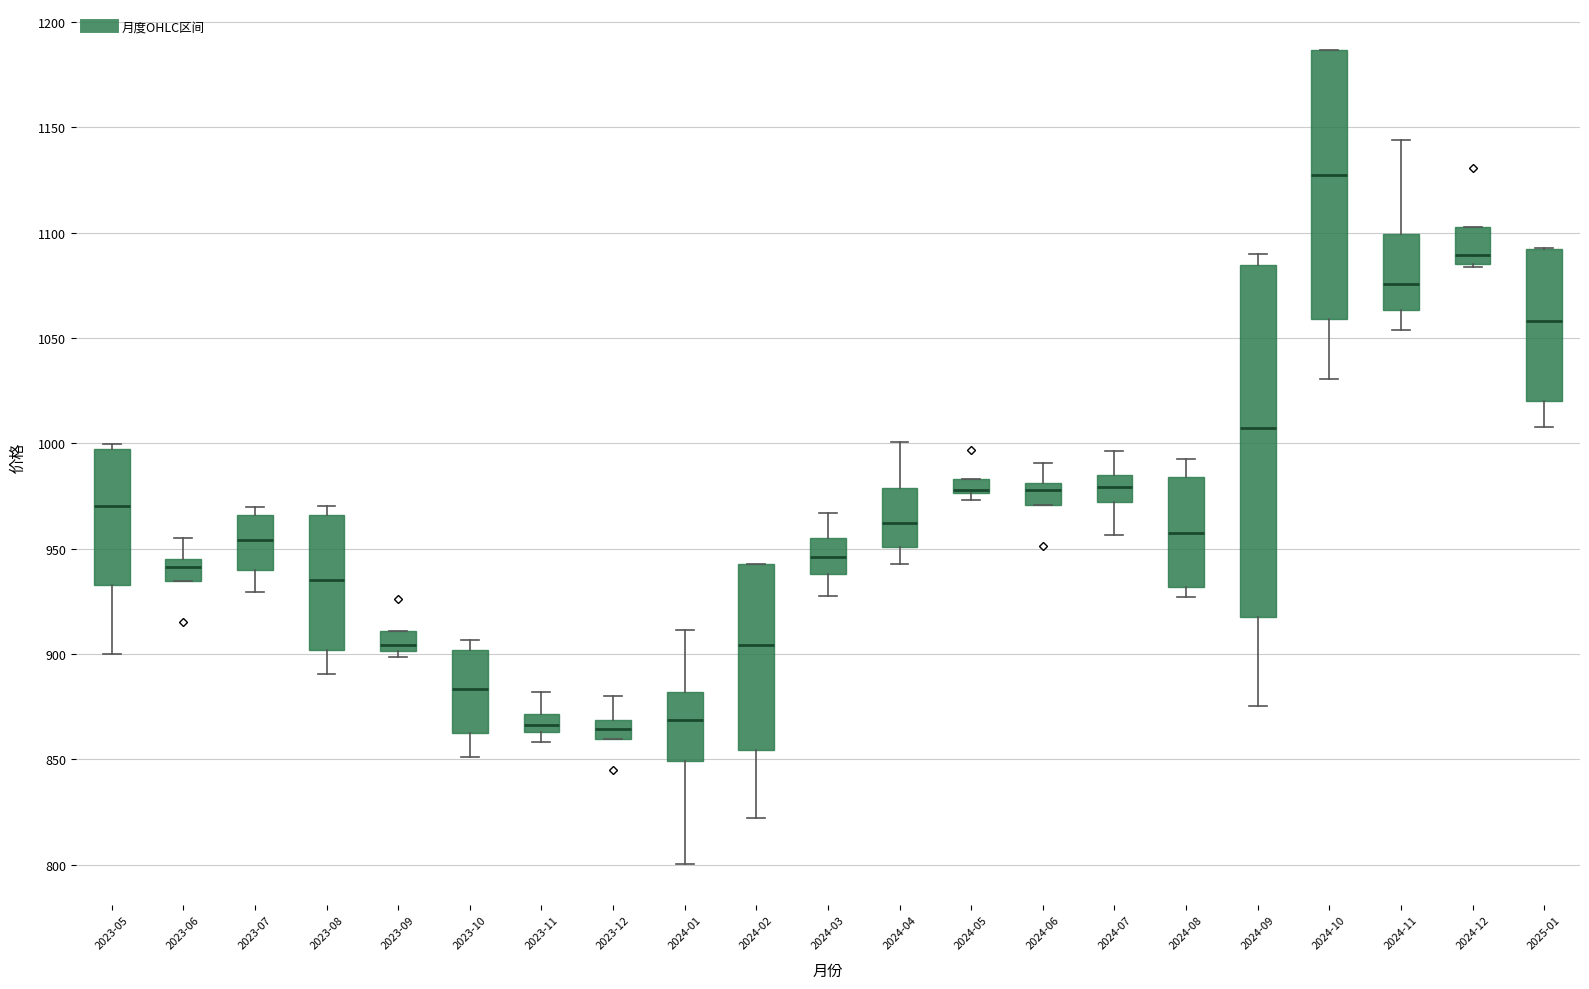

Where is the upper edge of the box for 2023-05 on the y-axis? The values are not printed on the chart, so give them approximately, as read against the axis.

1000